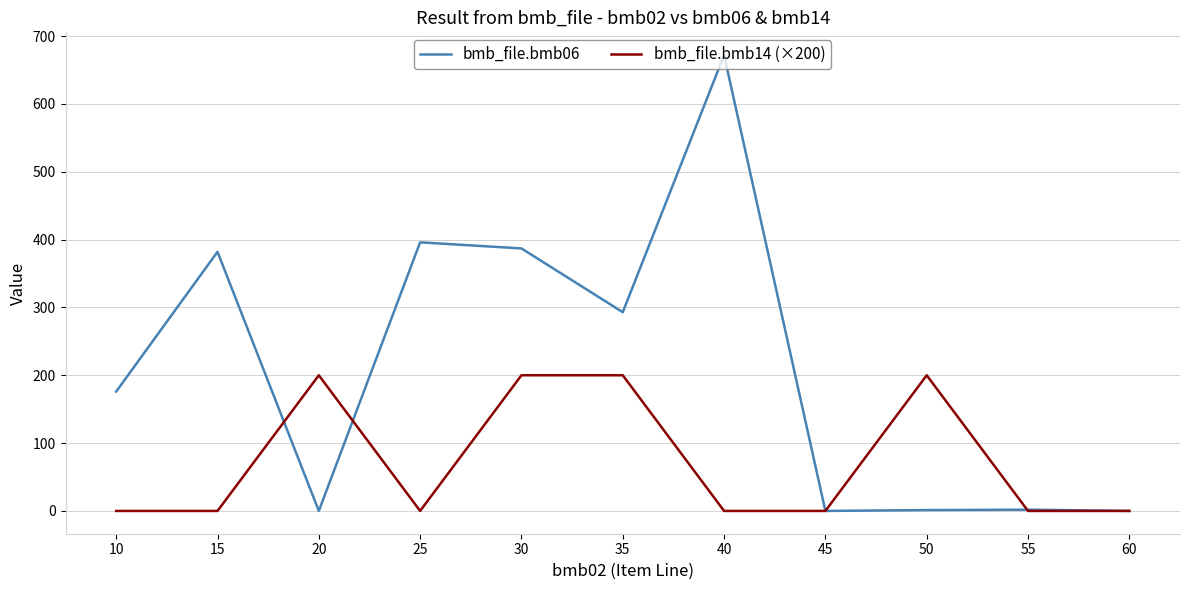

Is this an area chart (filled region under the line)?

No